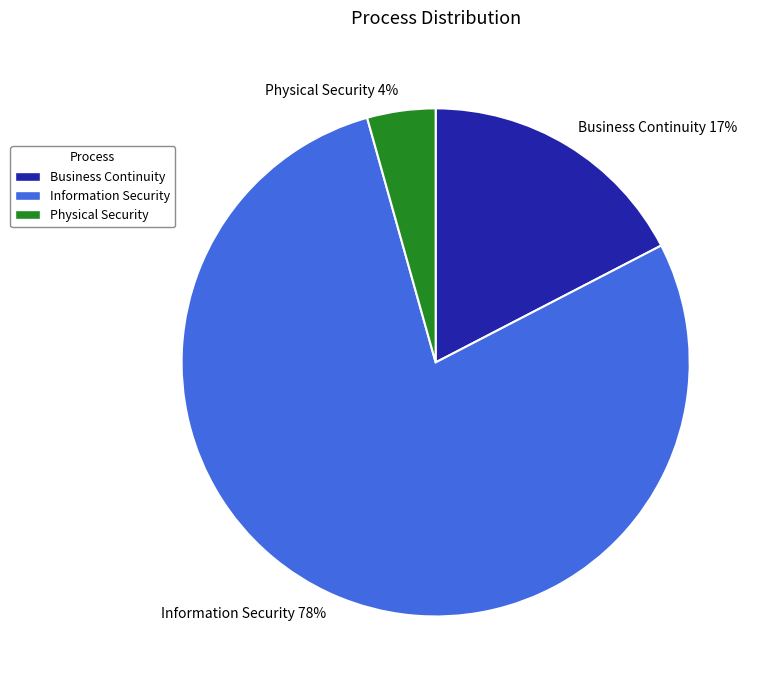

Is it true that Business Continuity is 17% of the pie?

True